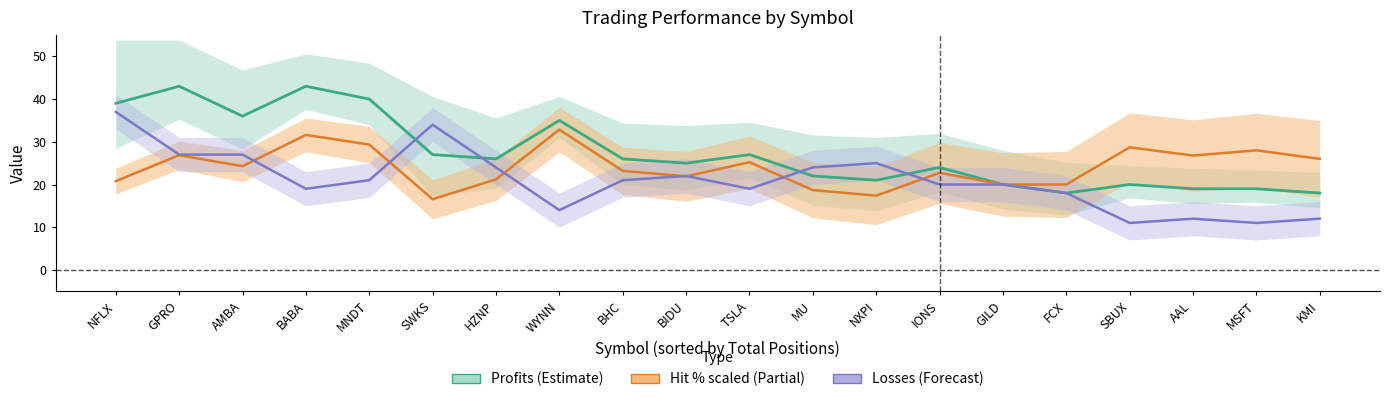

How many data points in Profits (Estimate) are above 26?

8